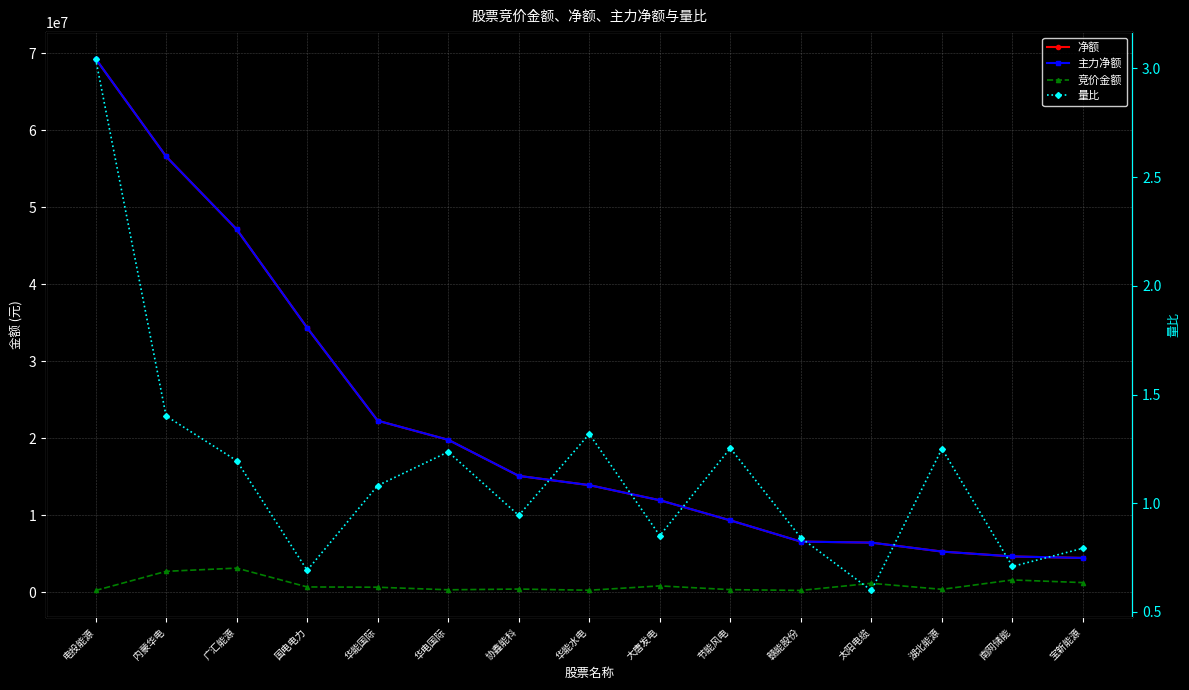

Is this an area chart (filled region under the line)?

No